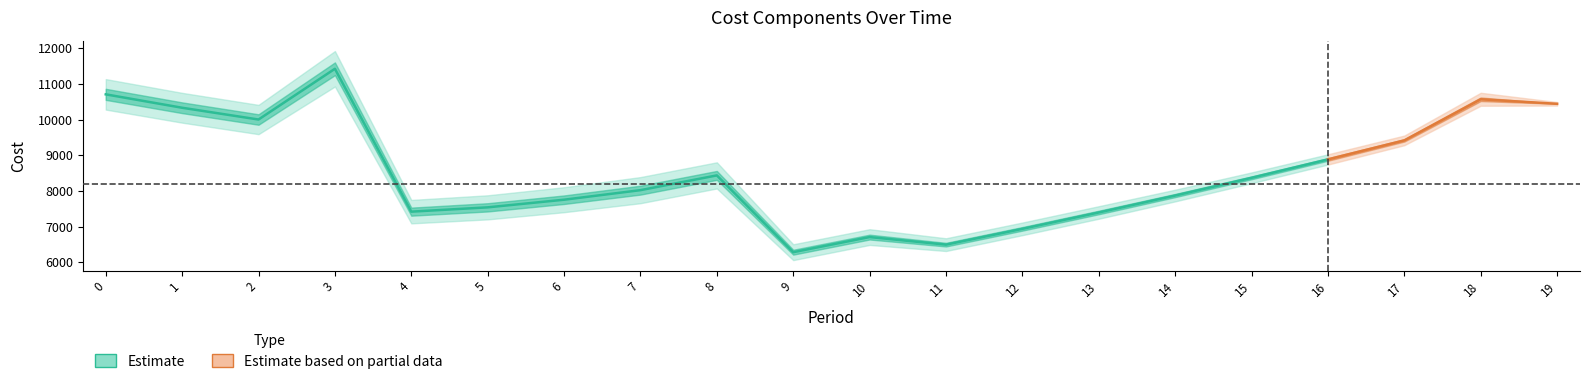

Which has a higher value, 13 or 7?

7